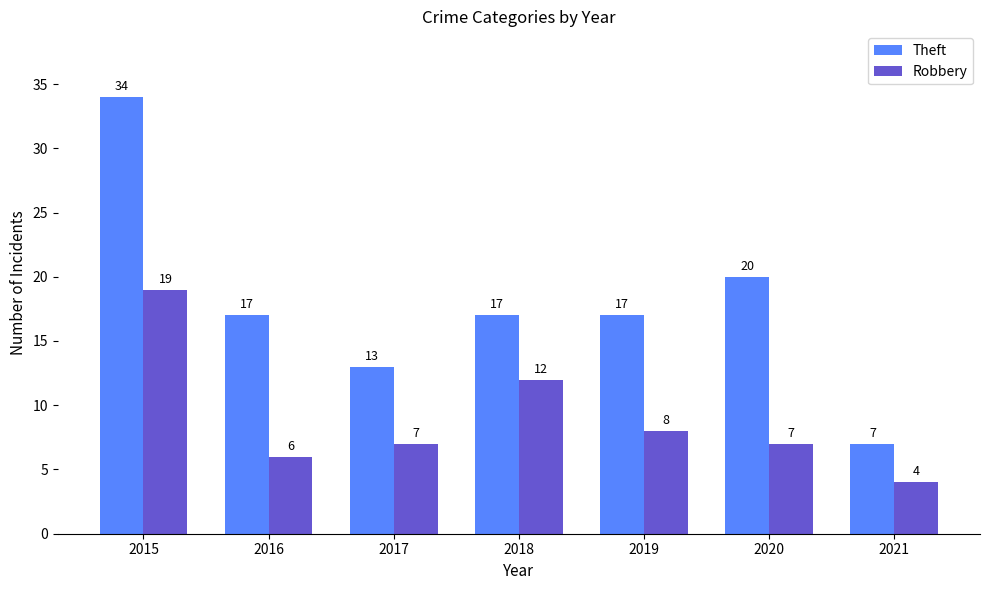

At which category is the sum across all series the highest?

2015